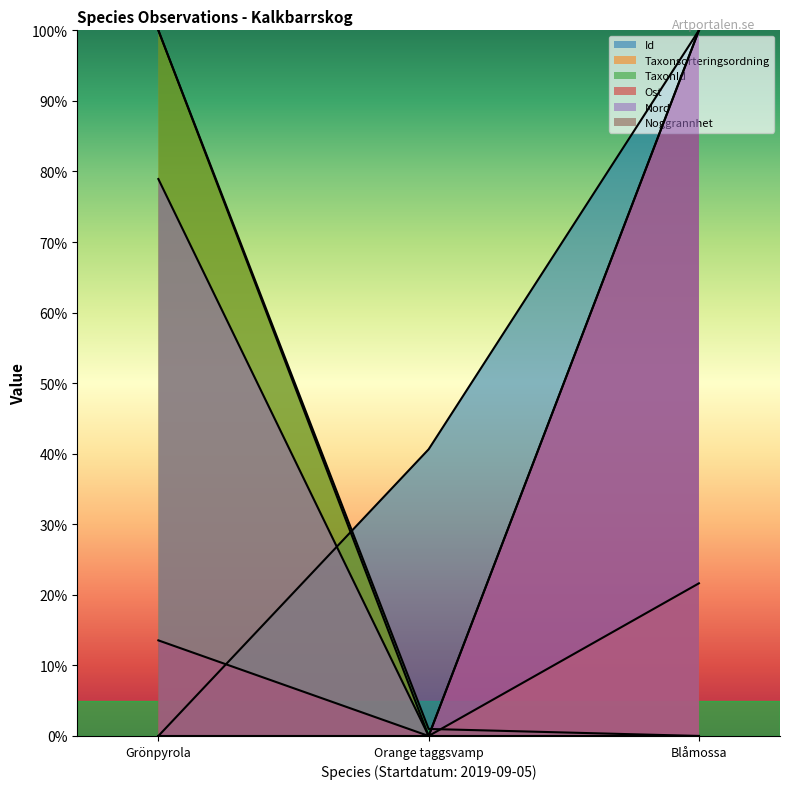

List the labels in order of Ost value, smallest first.

Orange taggsvamp, Grönpyrola, Blåmossa